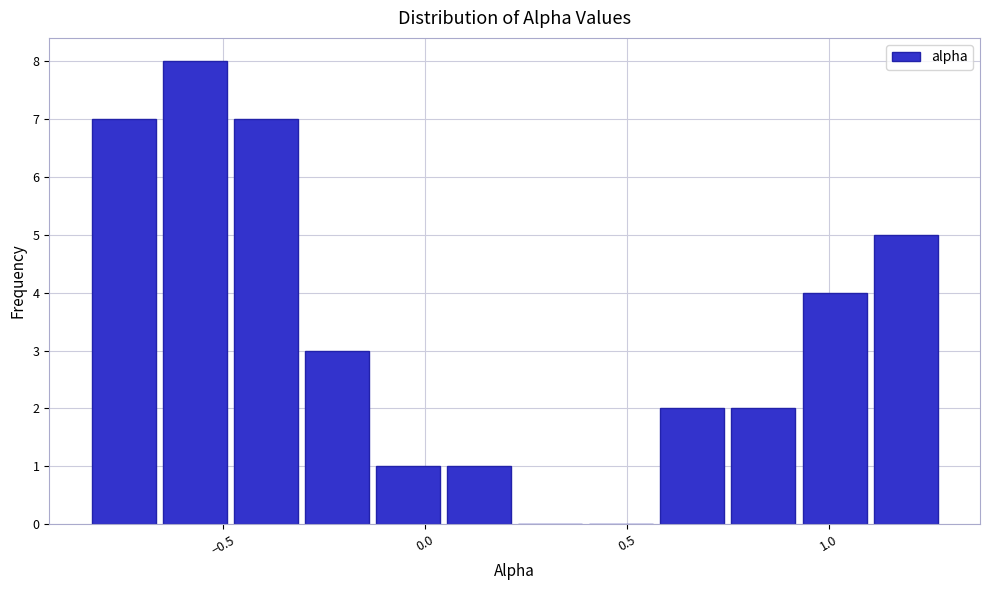

Around what value on the x-axis is the tallest bar? Give the approximate position of its centre, as read against the axis.

-0.55